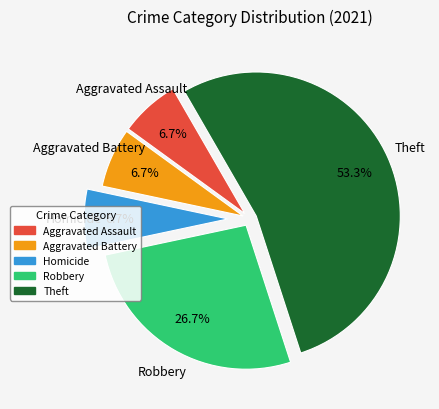

To the nearest percent, what is the combined percentage of Aggravated Battery and Homicide?

13%